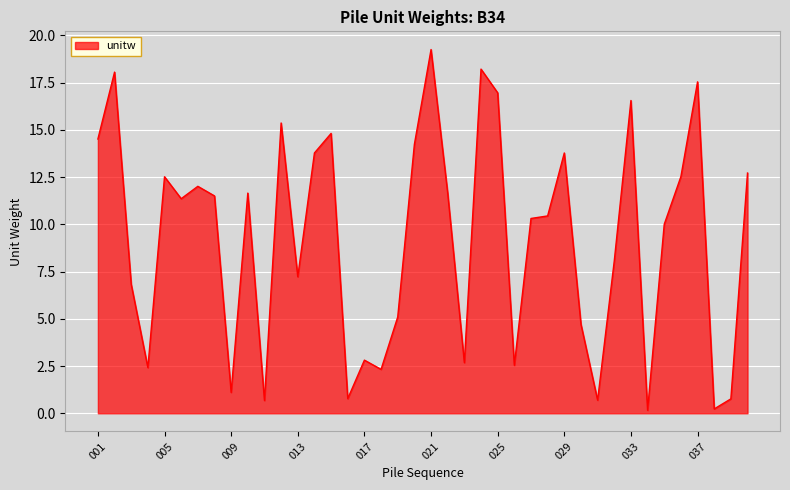

What is the difference between the maximum and minimum values?

19.1